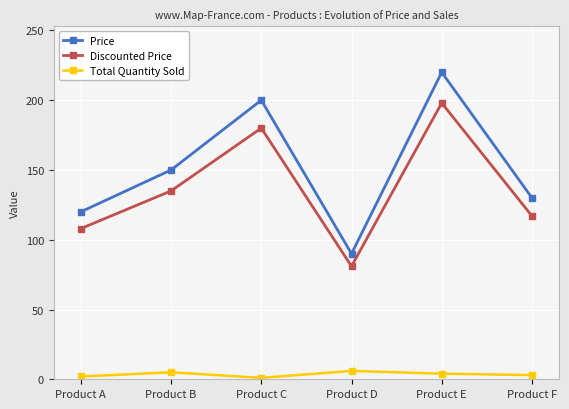

True or false: Discounted Price and Total Quantity Sold intersect in this chart.

False